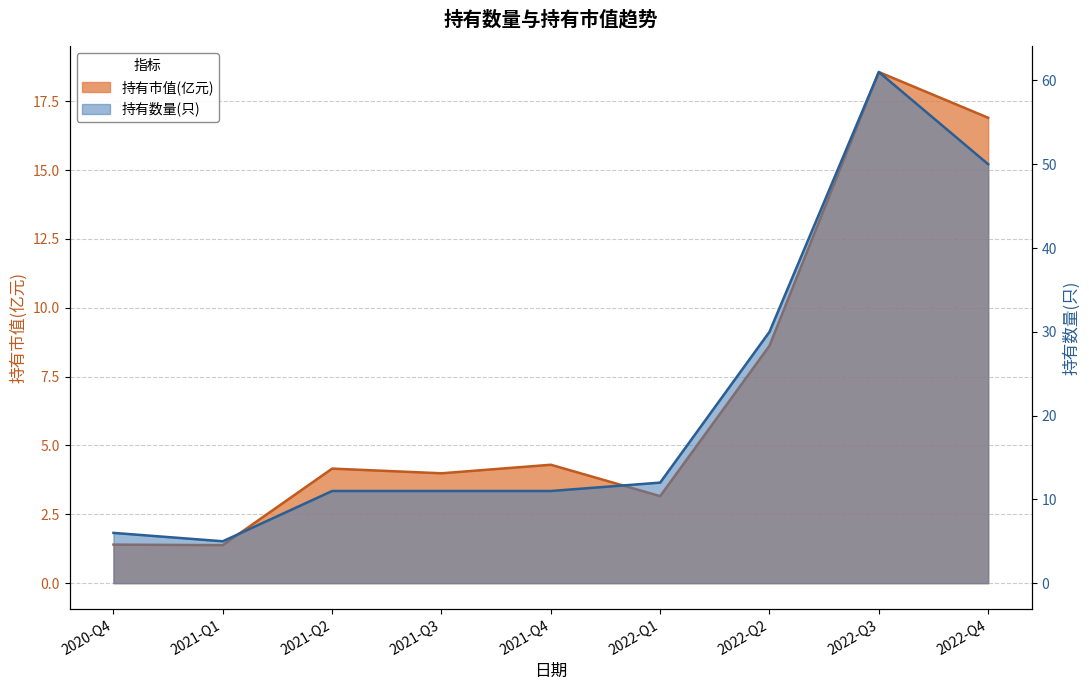

Is it true that 持有数量(只) equals 11.0 at 2021-Q3?

True